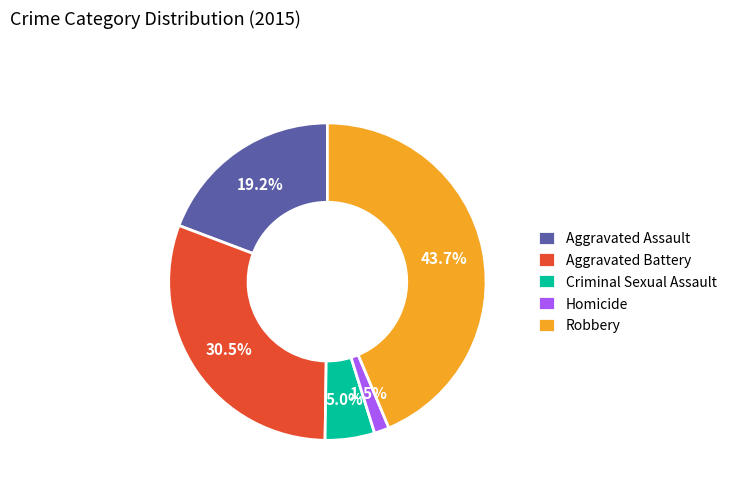

The Robbery slice represents 44% of the pie. True or false?

True